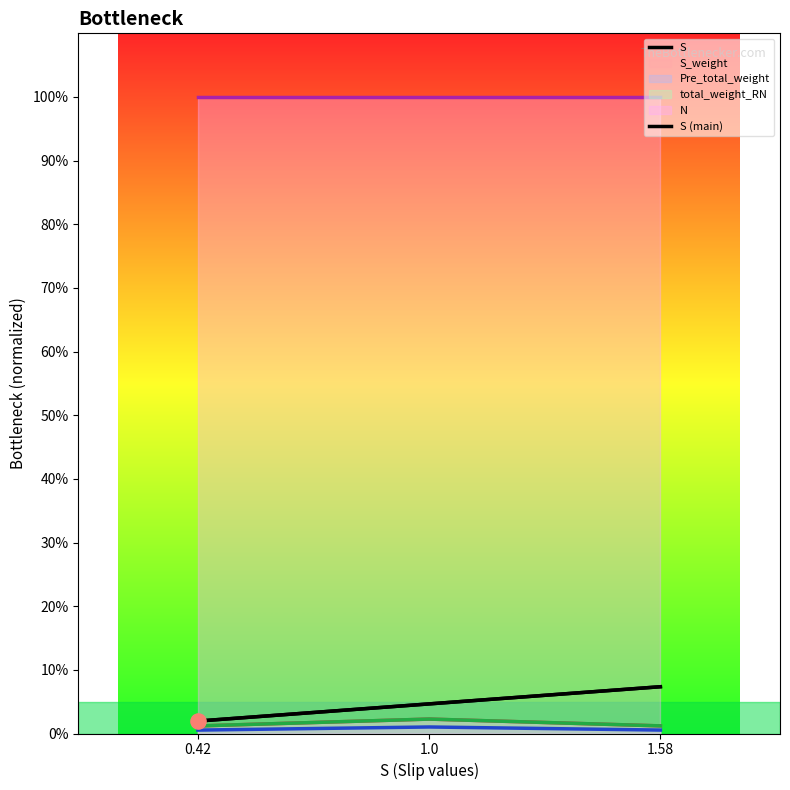

Which series has the widest spread of Y values?

S